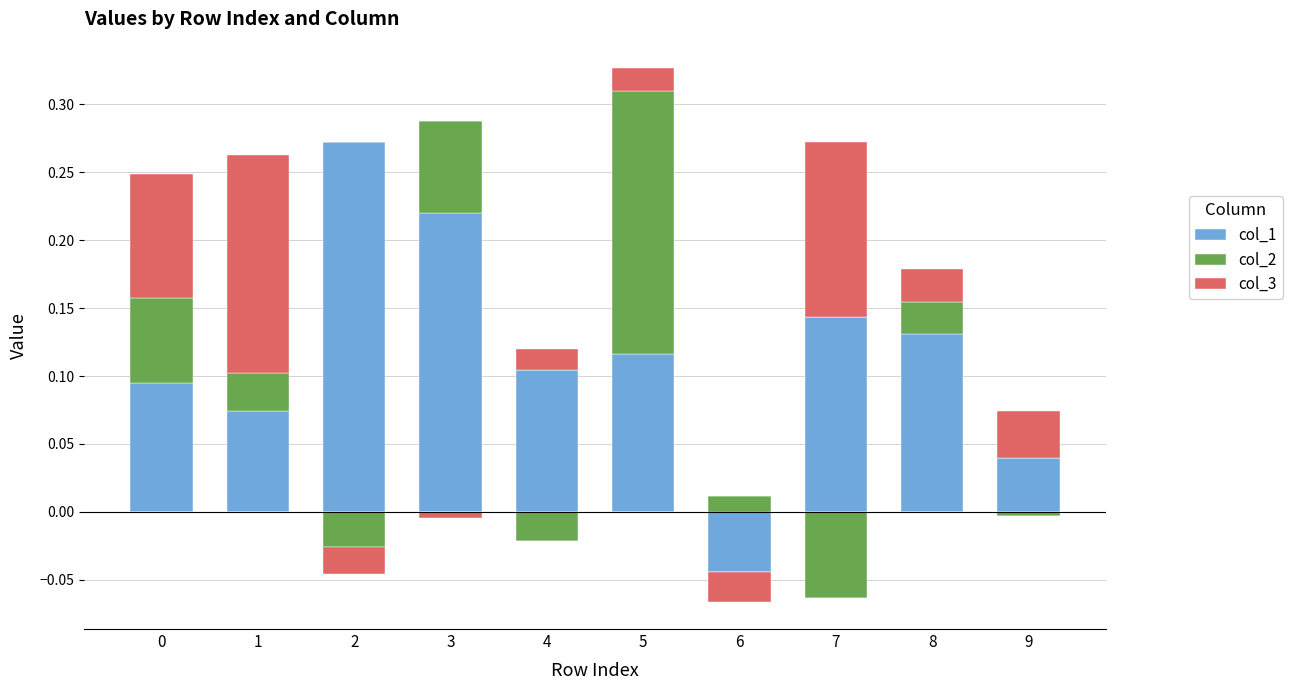

How many bars are there in each group?

3